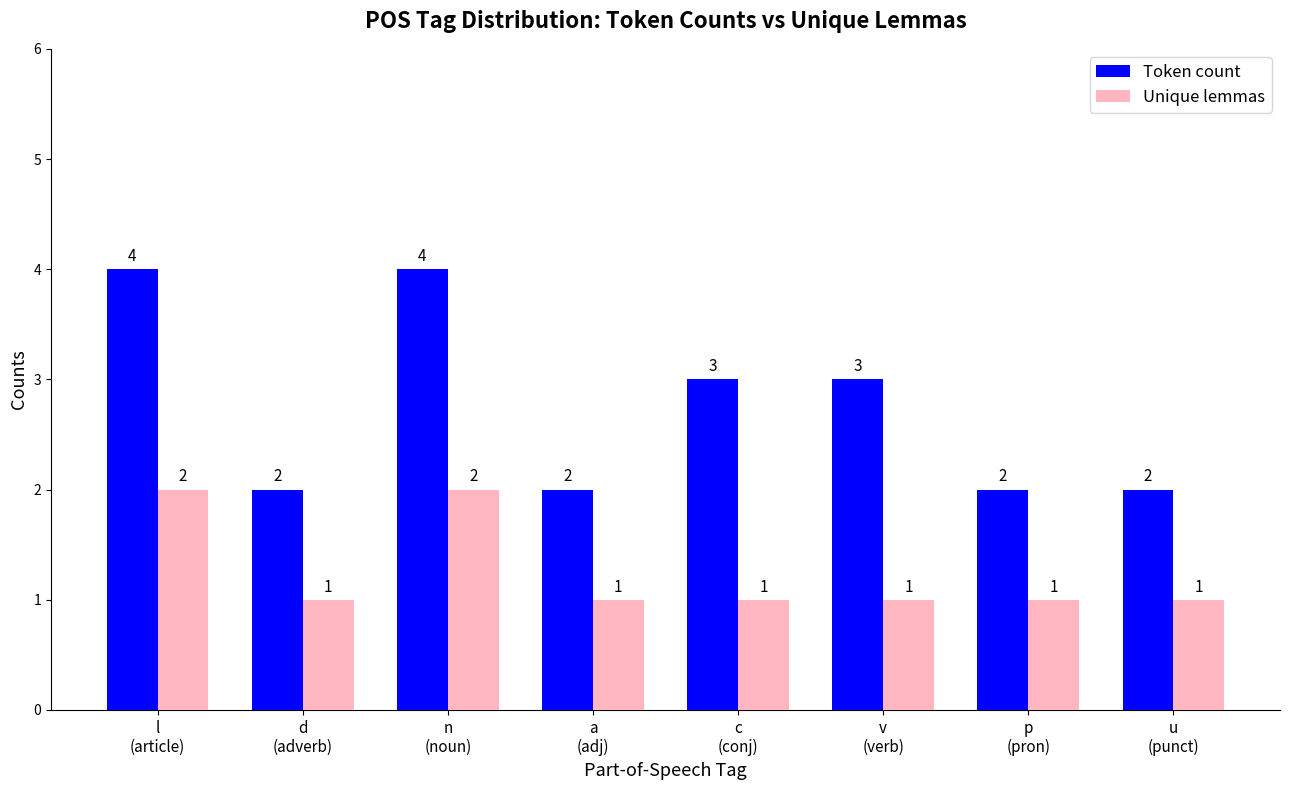

Count the number of data series in this chart.

2